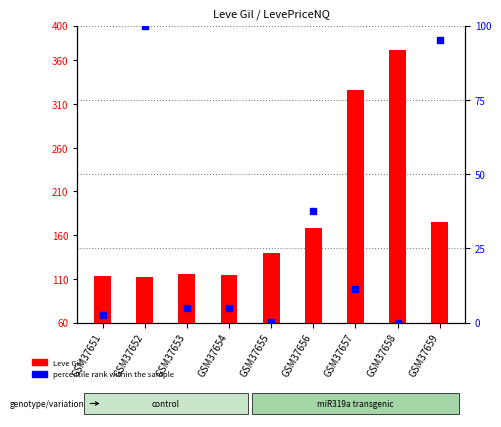

Is the value of percentile rank within the sample at GSM37656 greater than the value of Leve Gil at GSM37655?

No